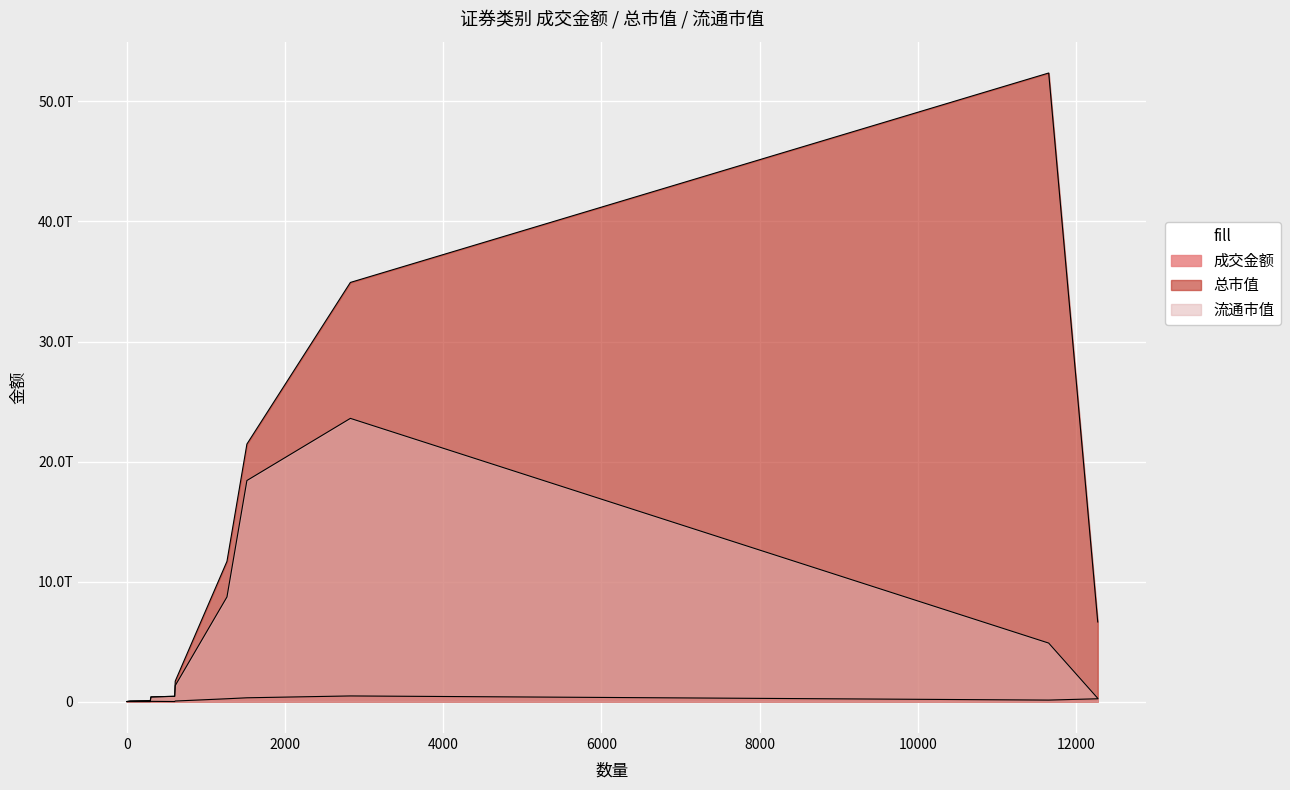

The 总市值 series shows 1598651787.0 at 封闭式基金. True or false?

True